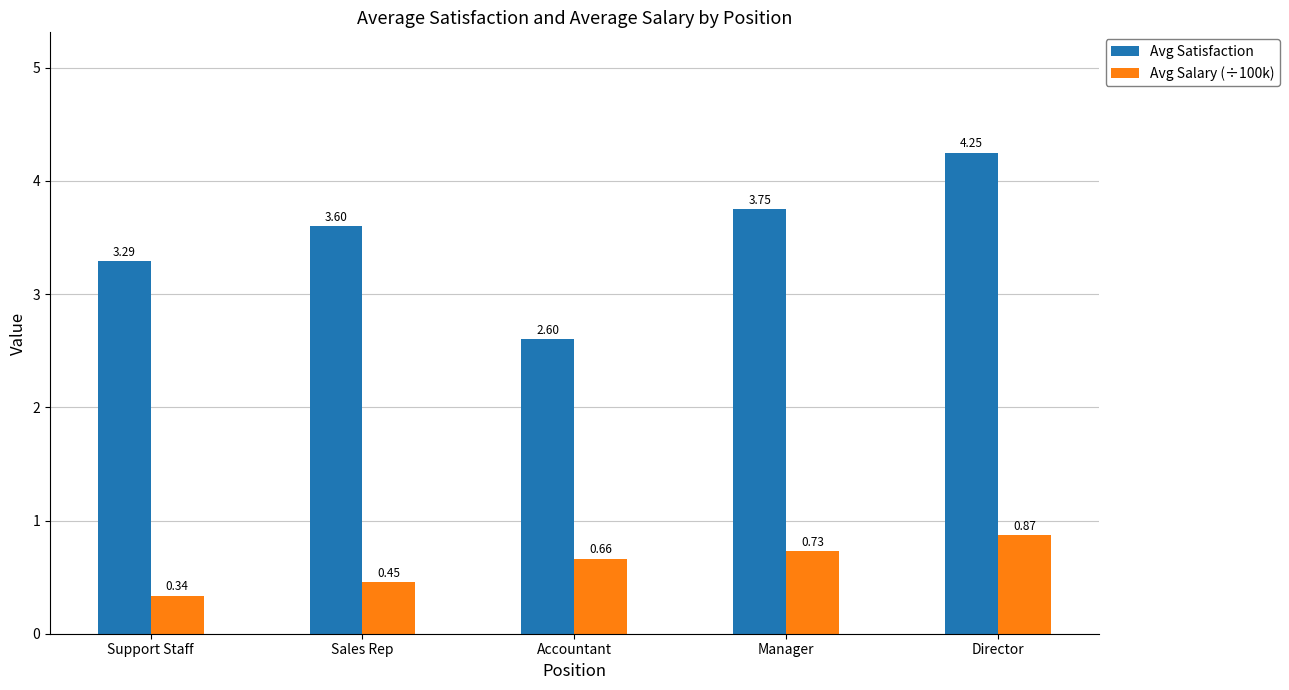

Are the bars grouped side by side (vs. stacked)?

Yes